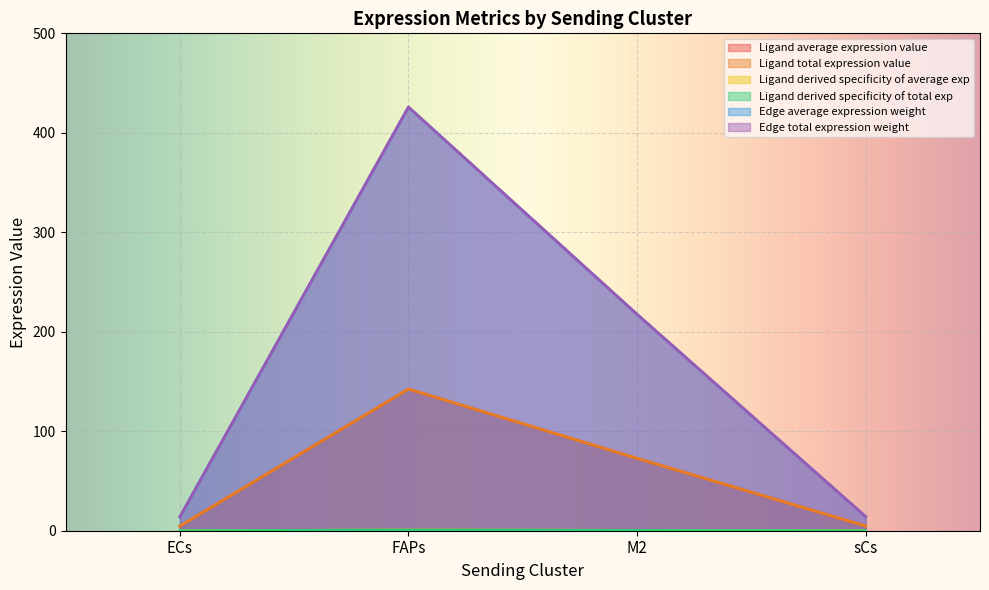

Between FAPs and sCs, which is larger?

FAPs